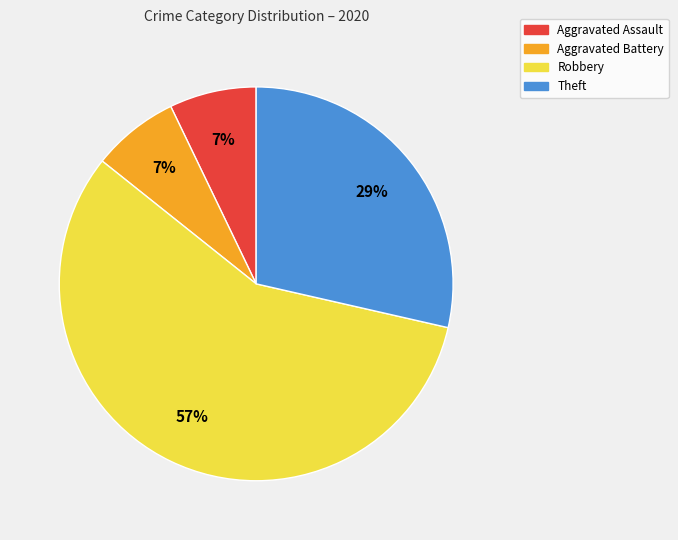

Is it true that Aggravated Assault is 19% of the pie?

False